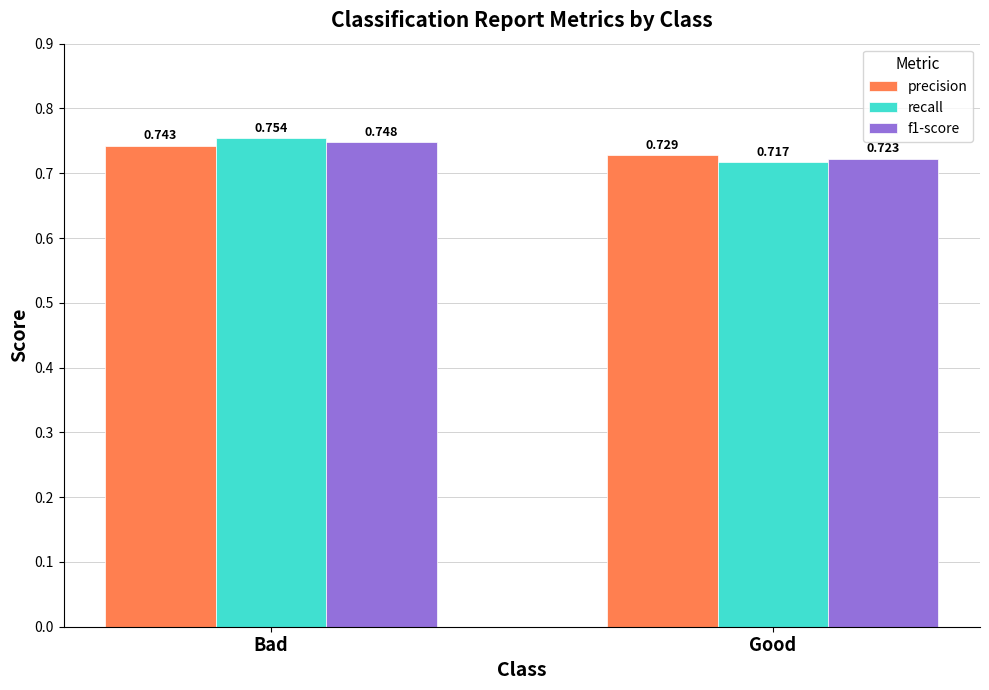

At how many categories does at least one series exceed 0?

2